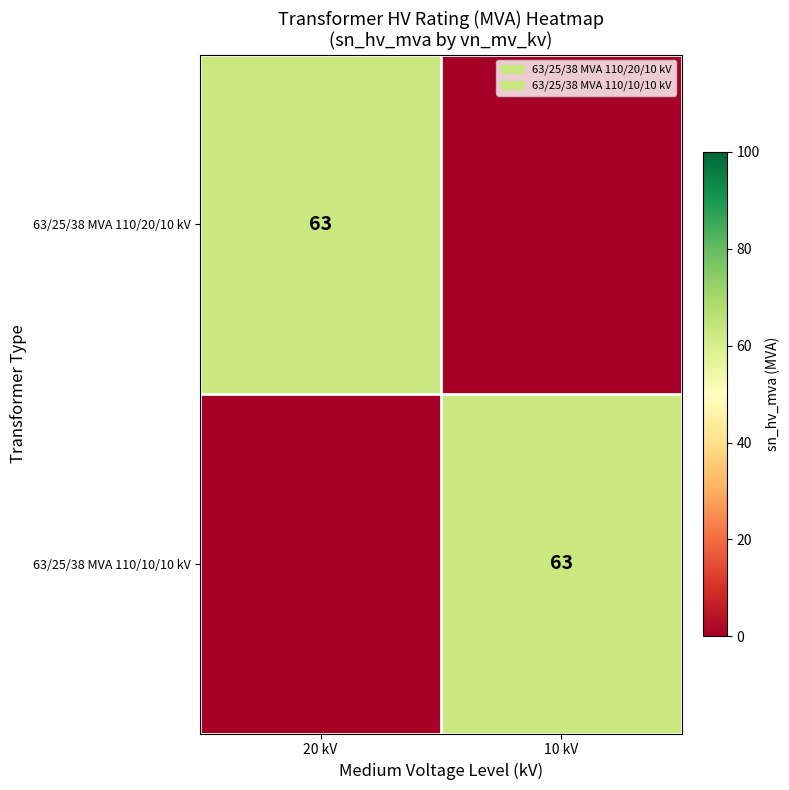

Is it true that 63/25/38 MVA 110/10/10 kV equals 63 at 10 kV?

True